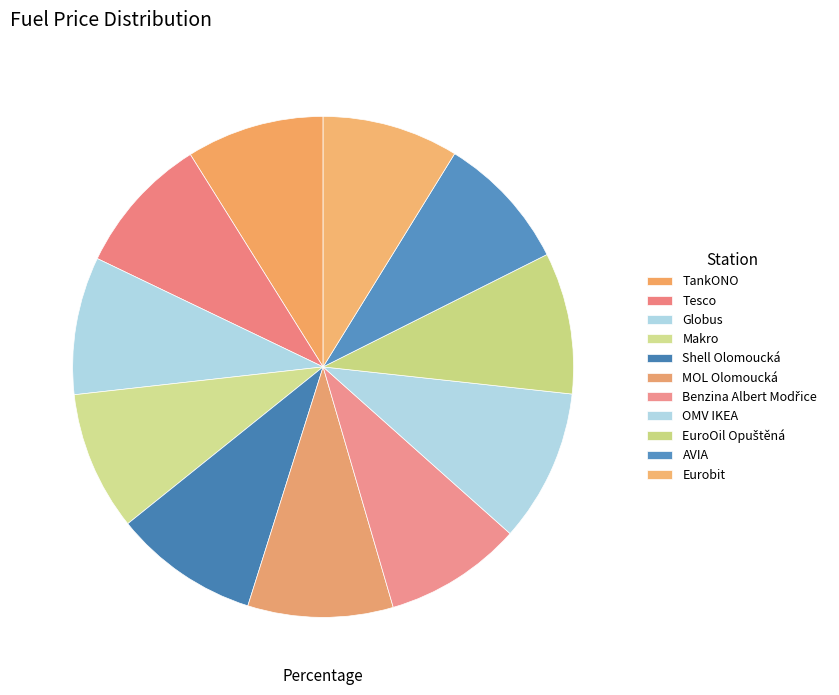

True or false: Shell Olomoucká accounts for 9% of the total.

True